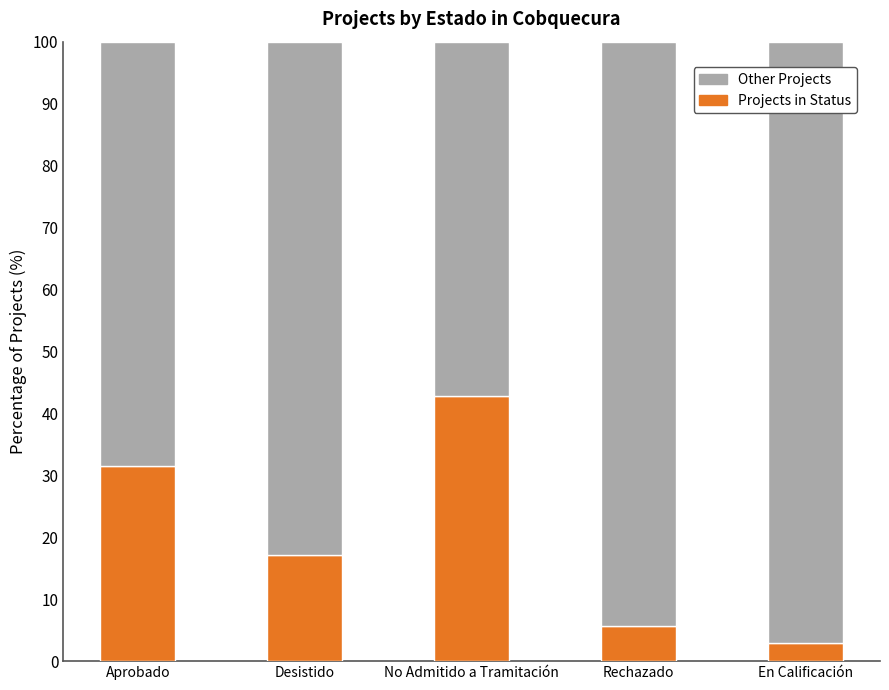

Is it true that Projects in Status equals 31.4 at Aprobado?

True